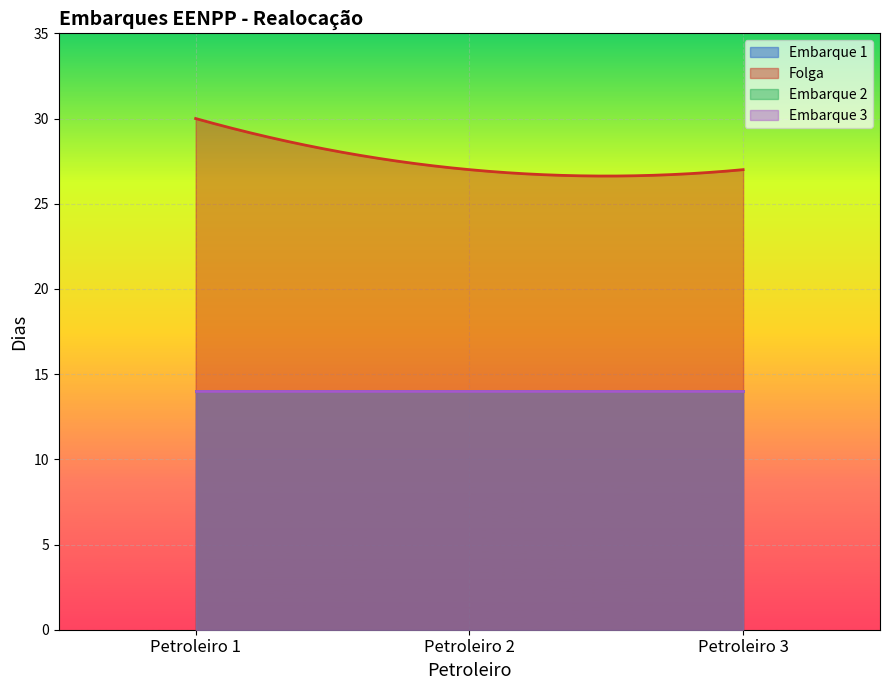

At which category does the chart reach its peak across all series?

Petroleiro 1